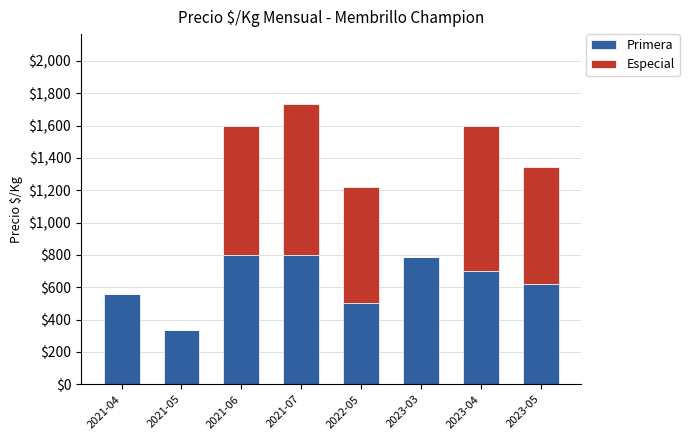

At which category is the sum across all series the highest?

2021-07